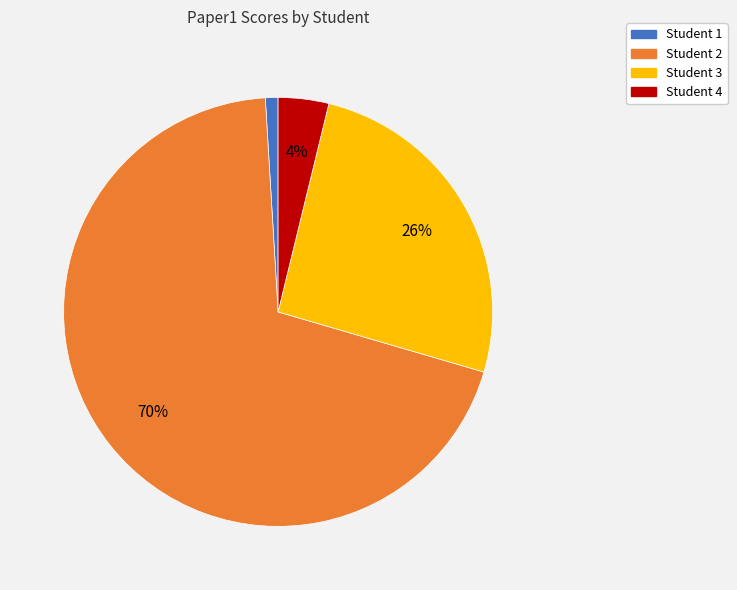

Which slice is the smallest?

Student 1